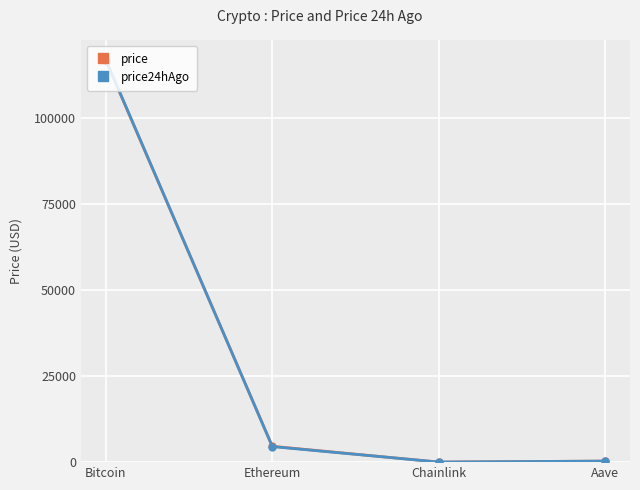

How many times do price24hAgo and price cross each other?

1